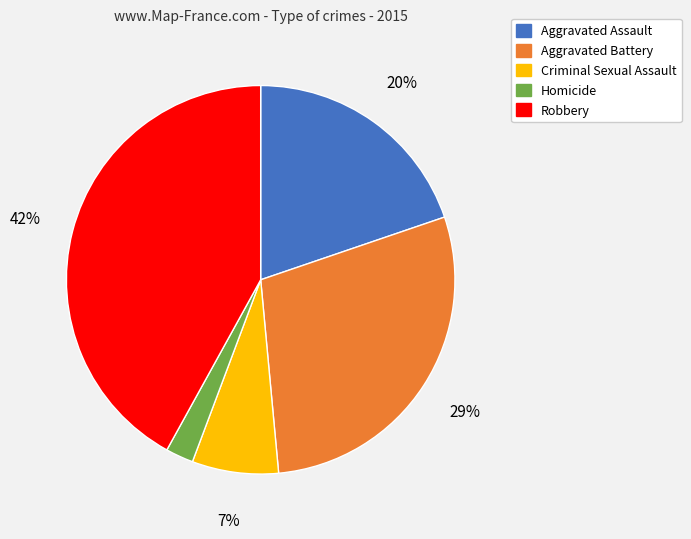

What is the ratio of the value at Robbery to the value at Aggravated Assault?

2.1